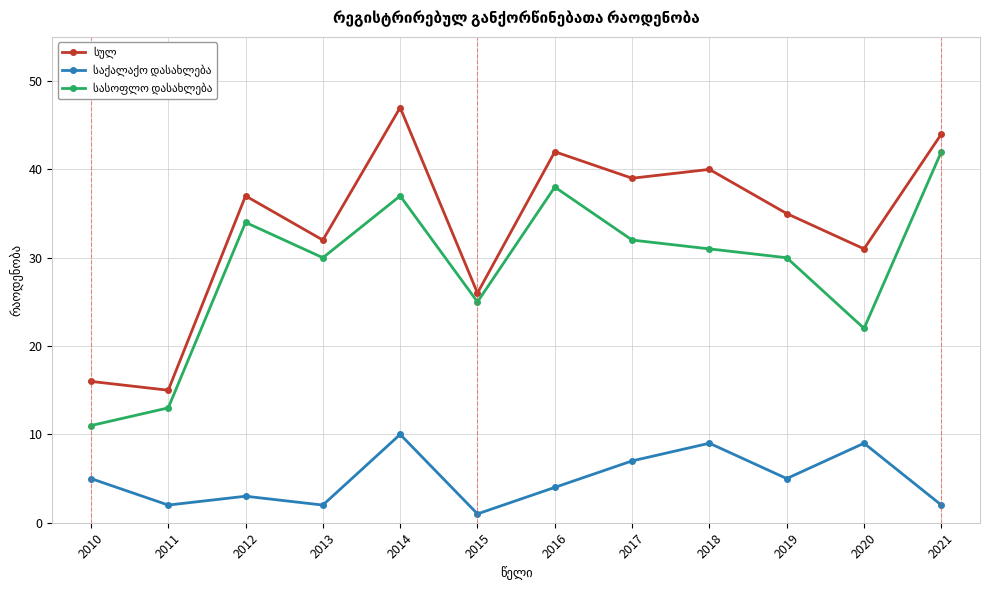

Count the number of categories in the chart.

12